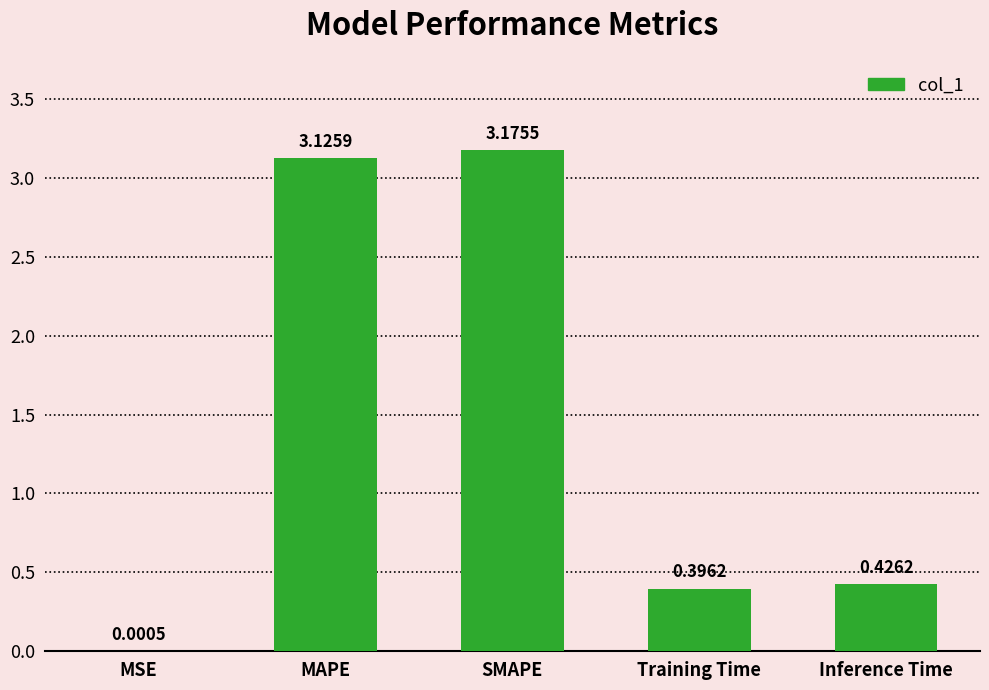

Are the bars horizontal?

No